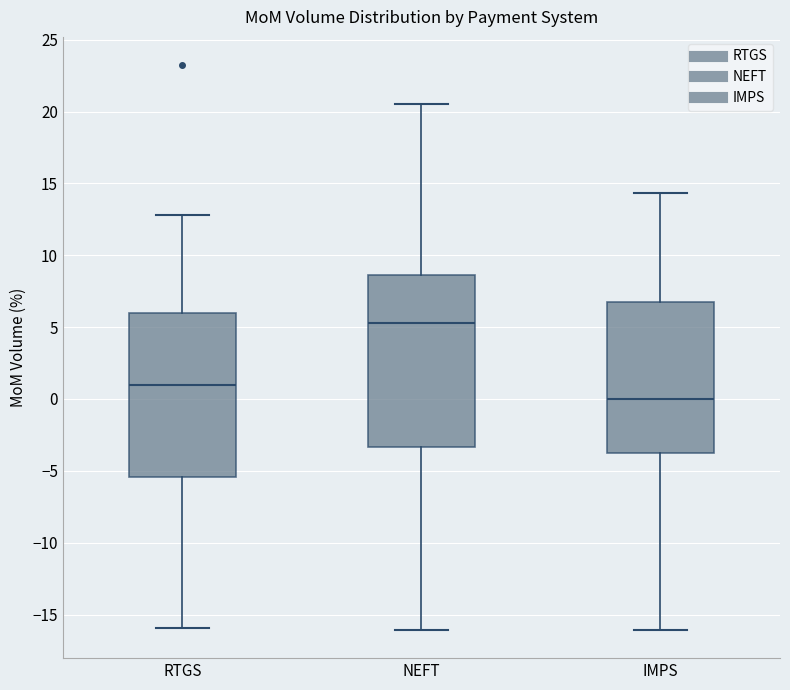

Reading left to right, read every box against the y-axis: the position of its median line, the range the box covers, and the ends of its whiskers. The values are not printed on the chart, so give them approximately, as read against the axis.

RTGS: median 1.0, box -5.5 to 6.0, whiskers -16.0 to 13.0
NEFT: median 5.5, box -3.5 to 8.5, whiskers -16.0 to 20.5
IMPS: median 0.0, box -4.0 to 6.5, whiskers -16.0 to 14.5